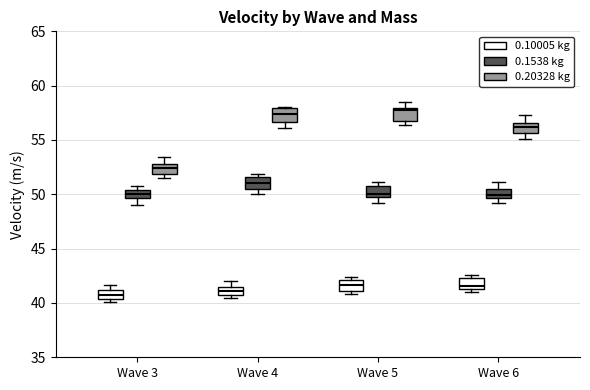

Where is the upper edge of the box for Wave 4 (0.1538 kg) on the y-axis? The values are not printed on the chart, so give them approximately, as read against the axis.

51.5